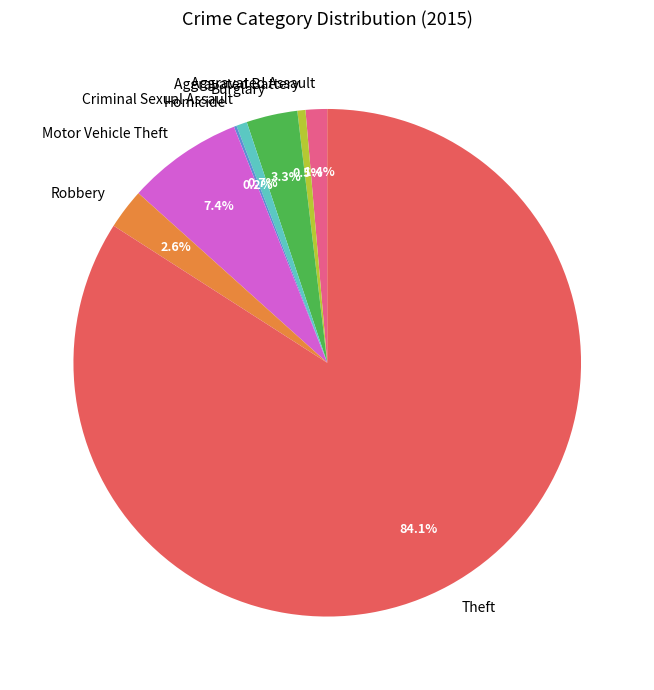

Which slice represents more than half of the pie?

Theft